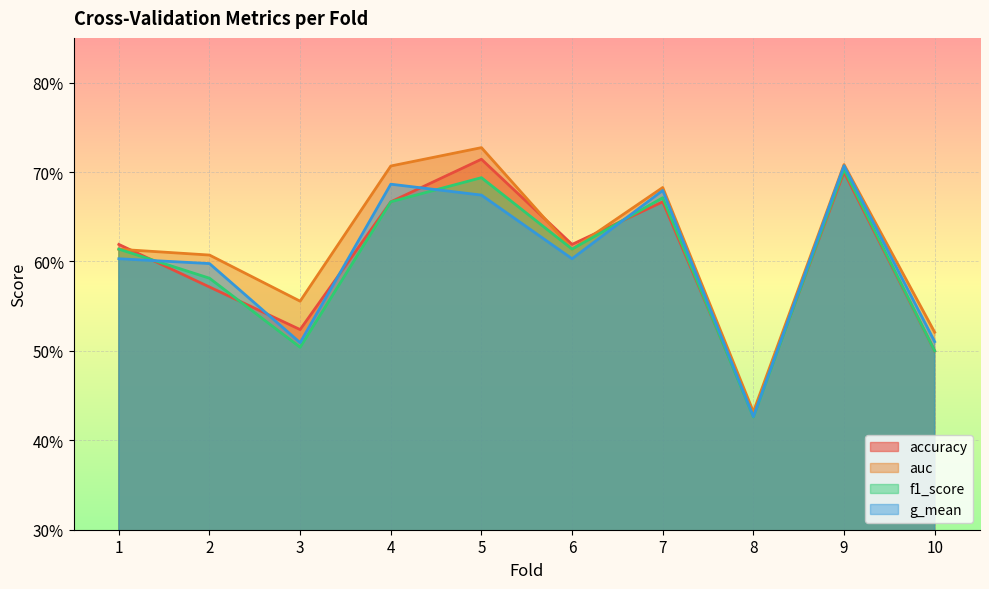

True or false: g_mean and f1_score intersect in this chart.

True